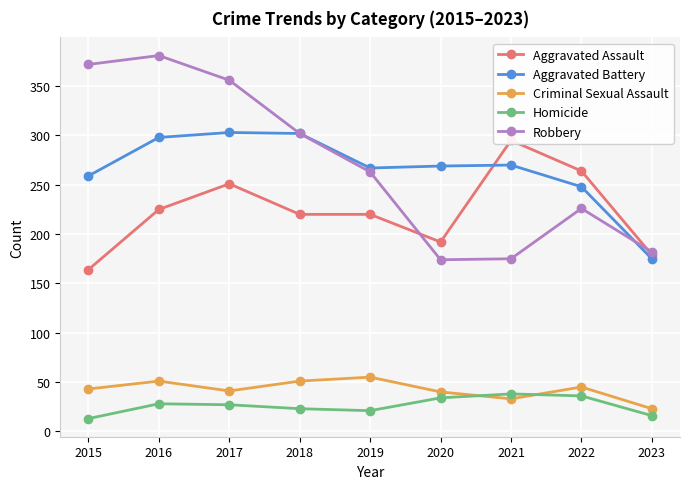

At which label is Homicide closest to 25?

2017